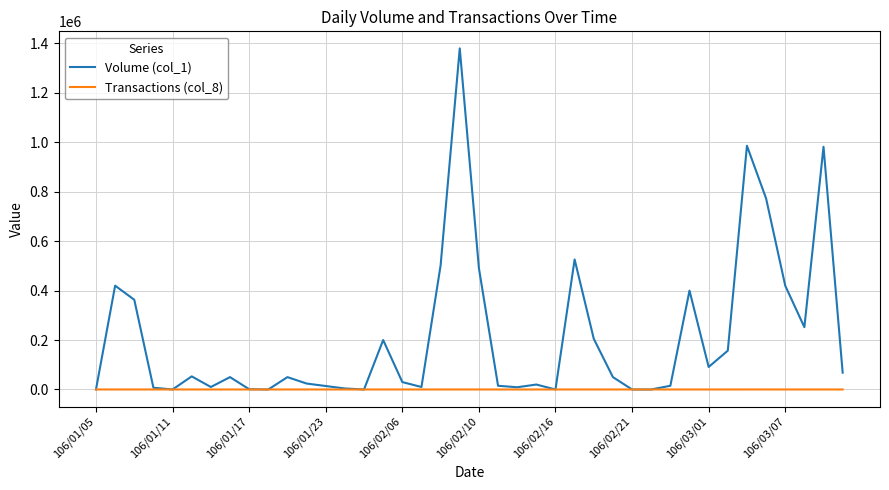

List the series in order of their overall mean, highest first.

Volume (col_1), Transactions (col_8)